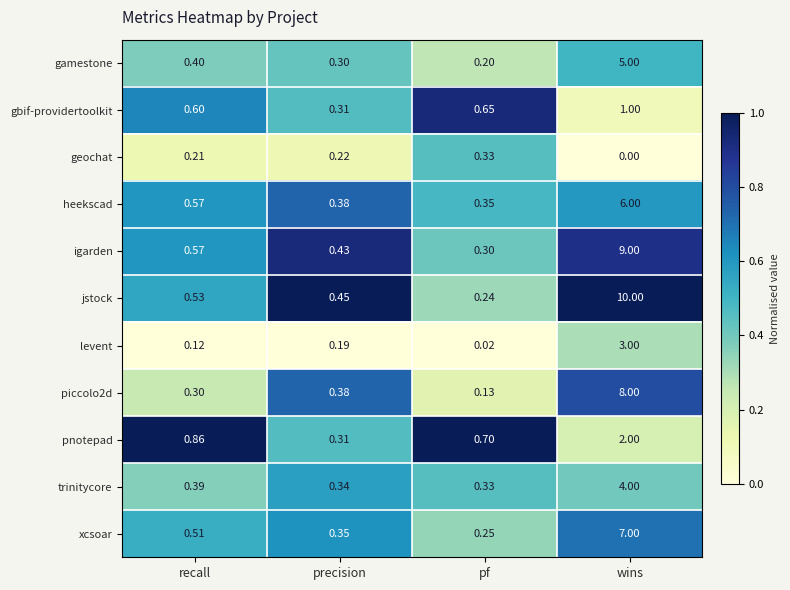

Between precision and wins, which series saw the biggest shift?

jstock